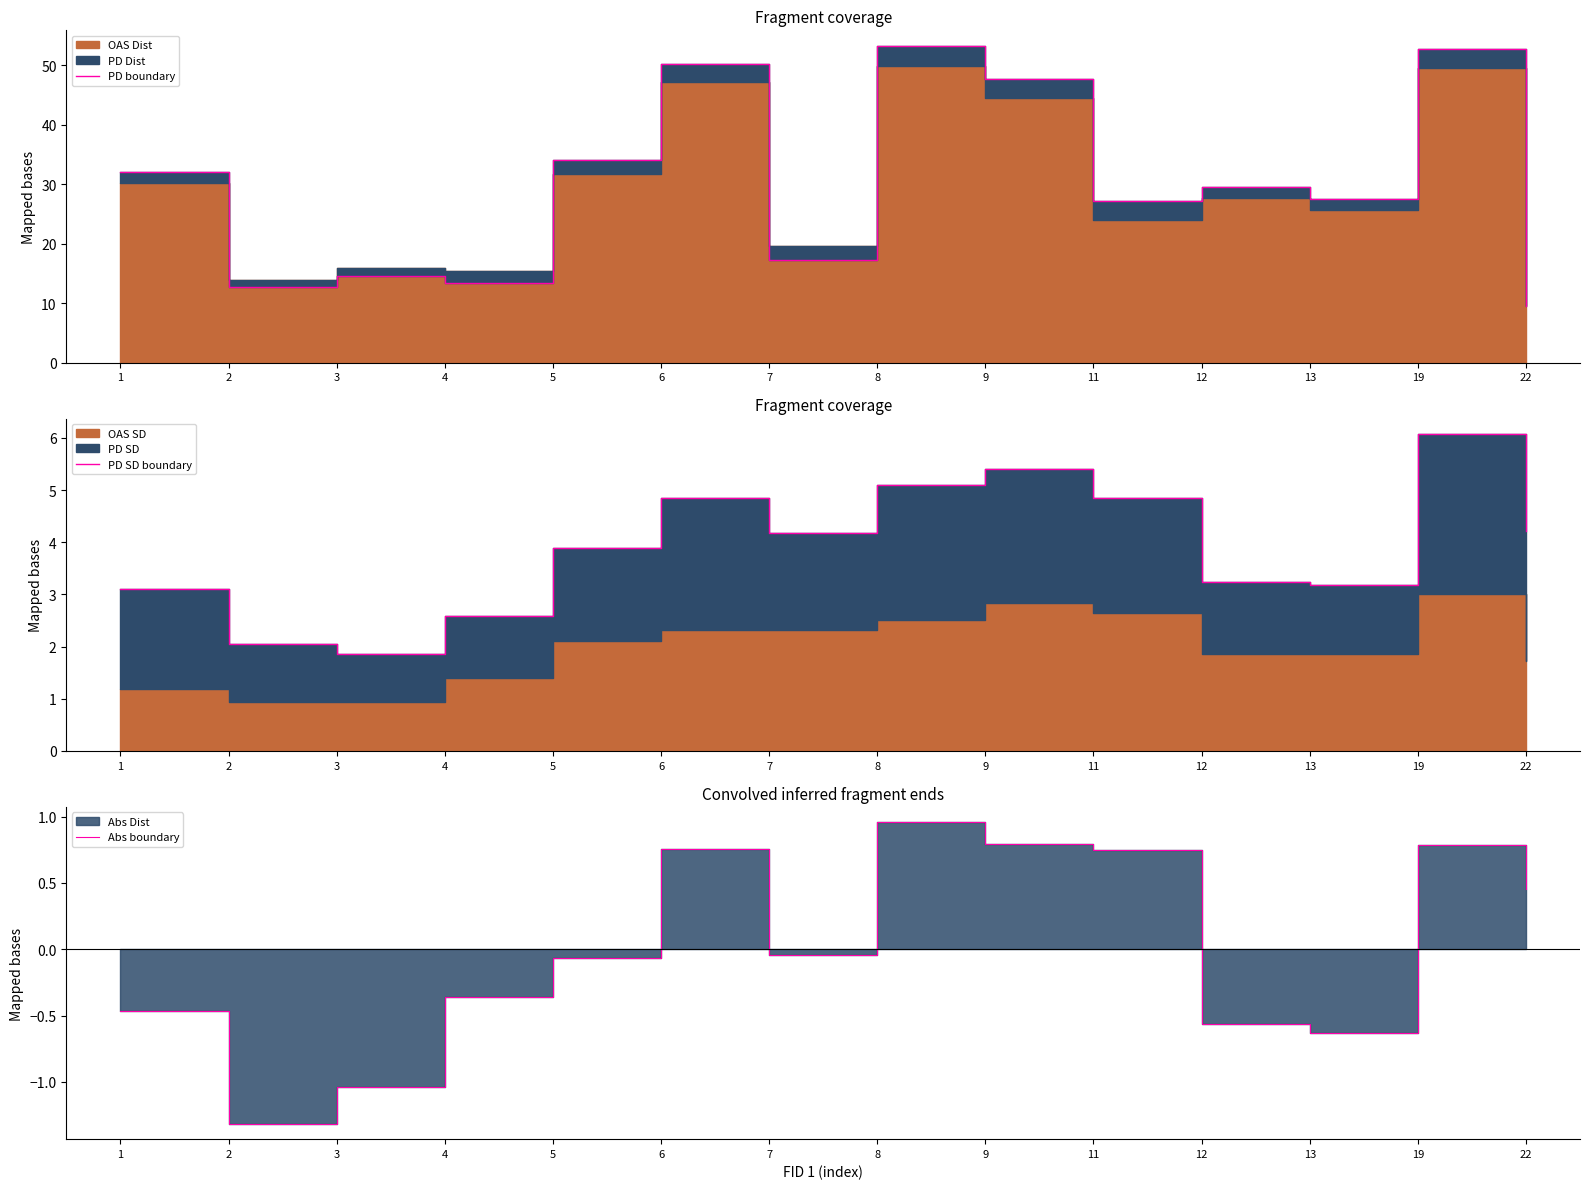

Reading left to right, what are all the values shown in this chart?

PD boundary: 32.0	12.8	14.5	13.4	34.1	50.2	17.2	53.2	47.6	27.2	29.5	27.4	52.7	9.6
PD SD boundary: 3.1	2.1	1.9	2.6	3.9	4.8	4.2	5.1	5.4	4.8	3.2	3.2	6.1	4.2
Abs boundary: -0.5	-1.3	-1.0	-0.4	-0.1	0.8	-0.0	1.0	0.8	0.7	-0.6	-0.6	0.8	0.5